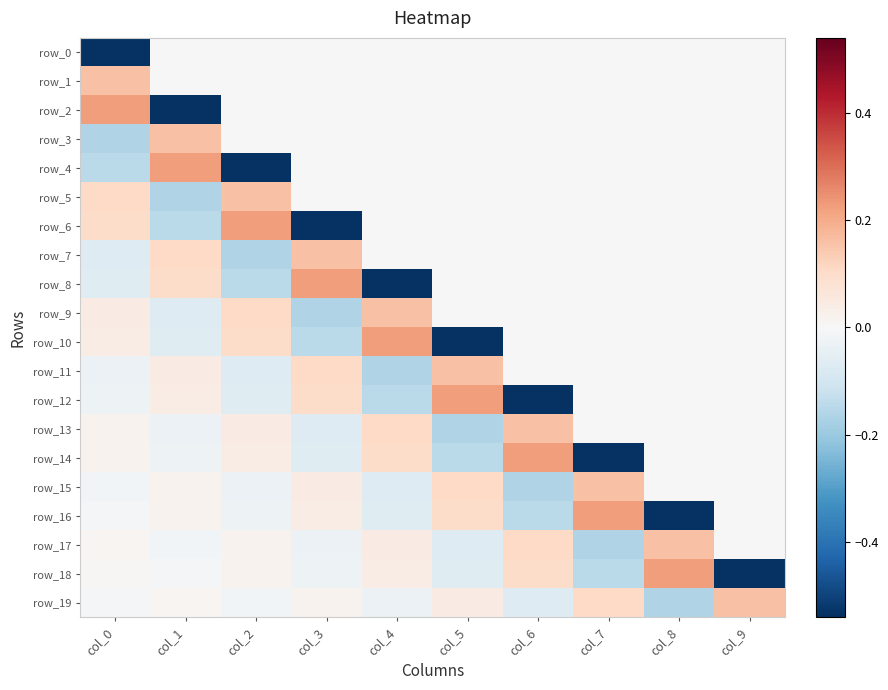

Between col_3 and col_4, which is larger?

col_3